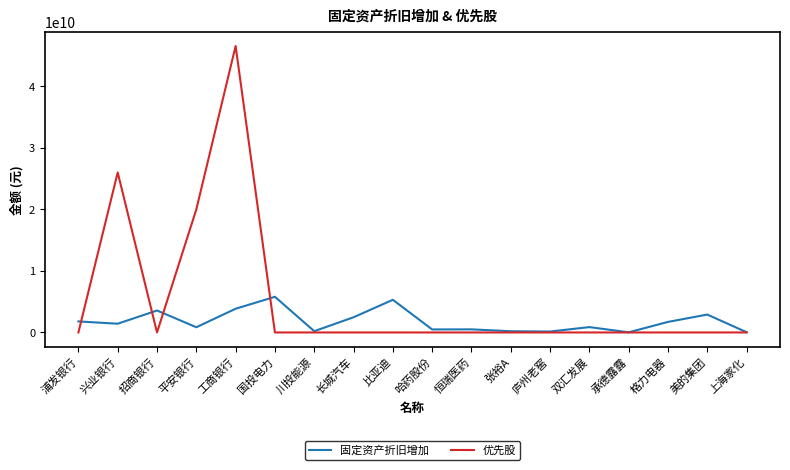

The 固定资产折旧增加 series shows 2907058000.0 at 美的集团. True or false?

True